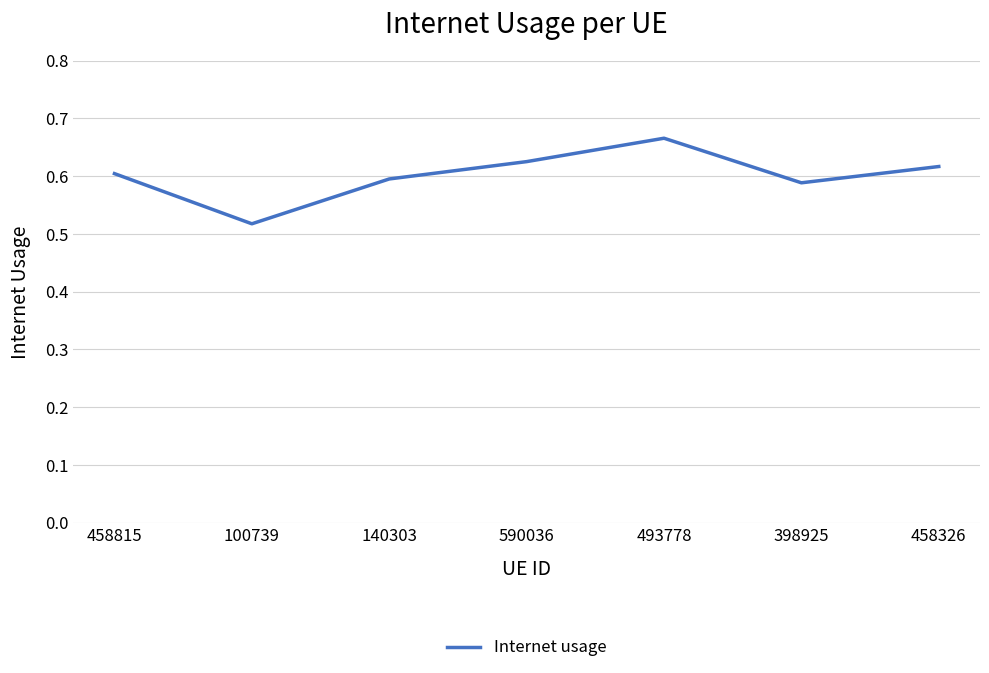

Rank the categories by value from lowest to highest.

100739, 398925, 140303, 458815, 458326, 590036, 493778